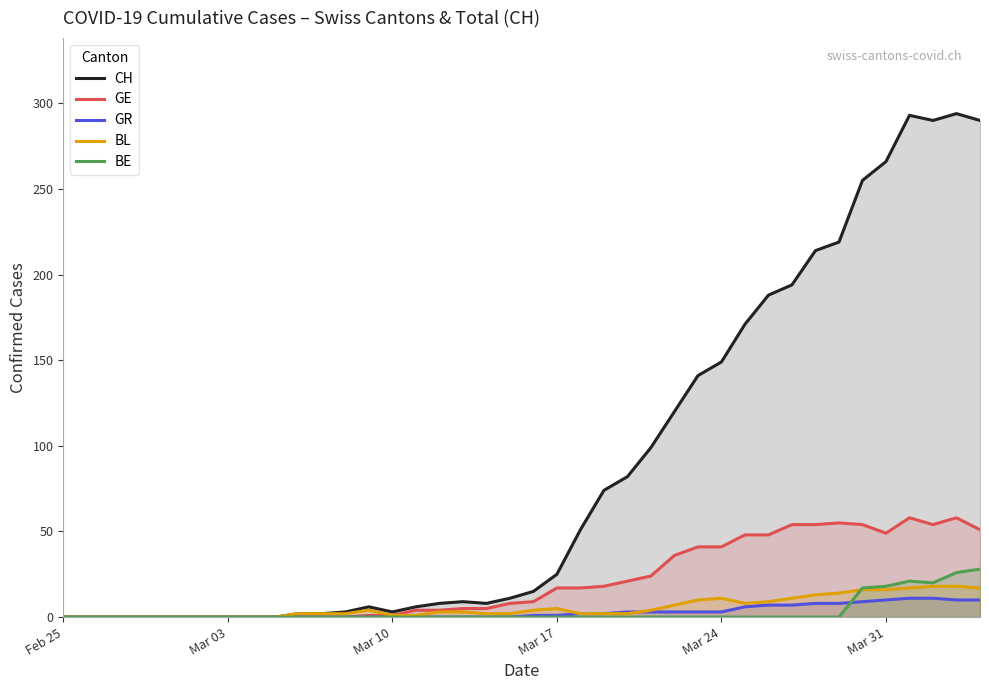

Which series has the largest total across all categories?

CH